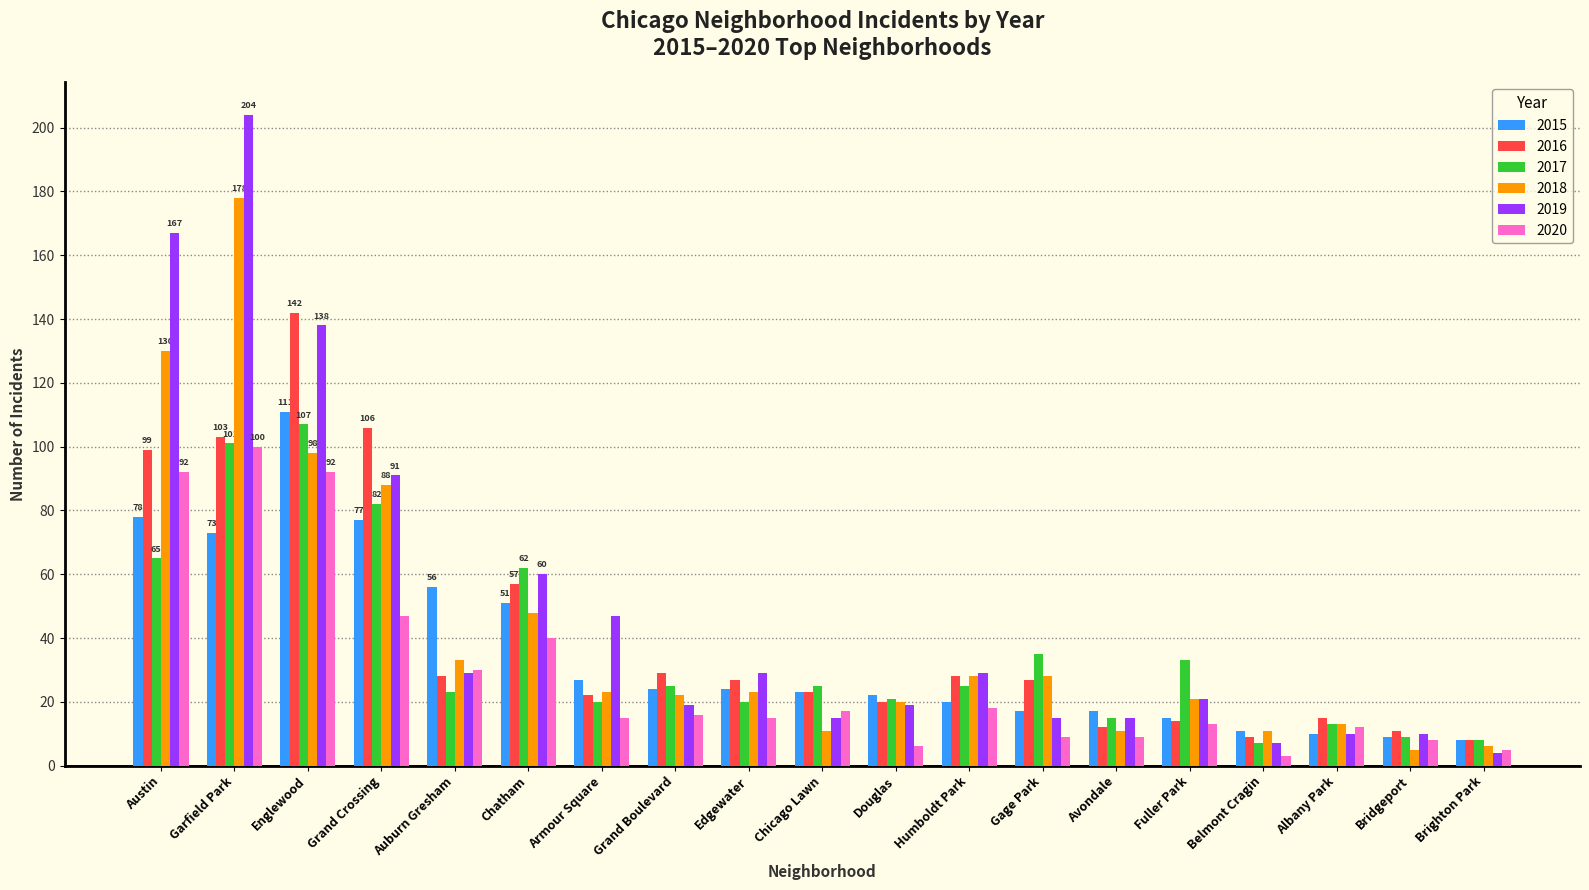

What are all the series names shown in the legend?

2015, 2016, 2017, 2018, 2019, 2020